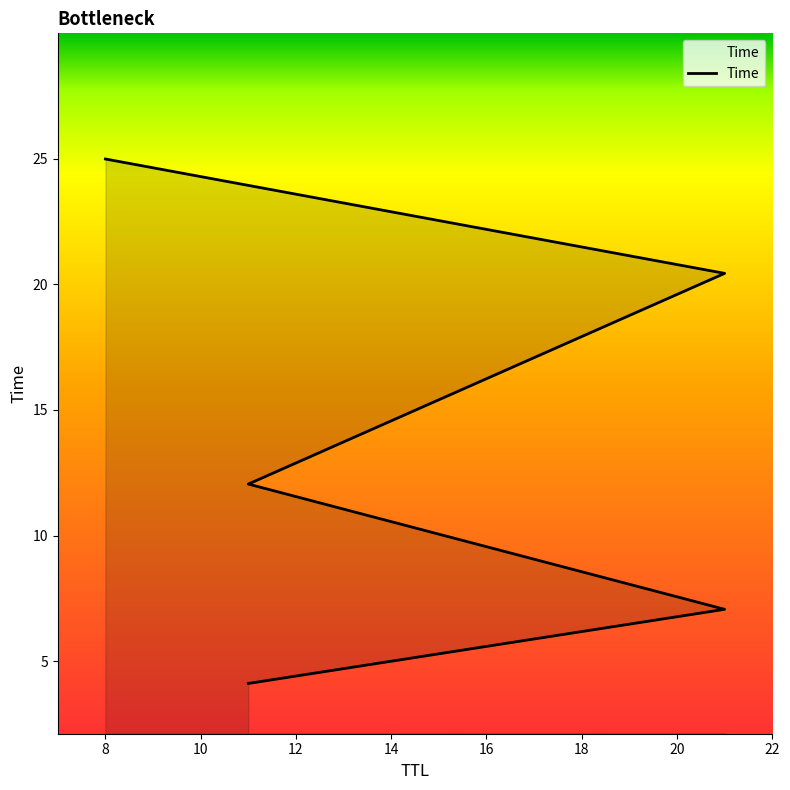

At which category does the chart reach its minimum across all series?

11